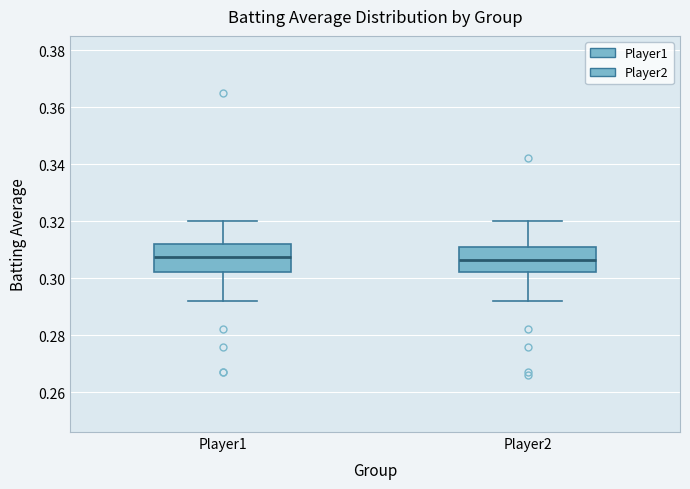

Reading left to right, read every box against the y-axis: the position of its median line, the range the box covers, and the ends of its whiskers. The values are not printed on the chart, so give them approximately, as read against the axis.

Player1: median 0.308, box 0.302 to 0.312, whiskers 0.292 to 0.320
Player2: median 0.306, box 0.302 to 0.312, whiskers 0.292 to 0.320